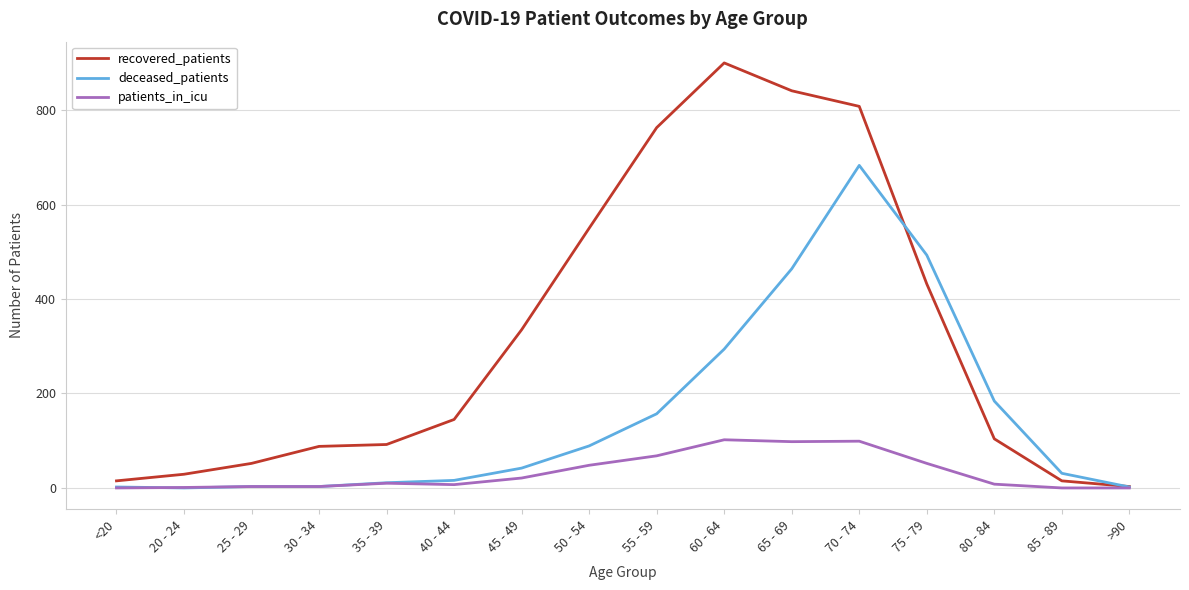

At which category is the sum across all series the highest?

70 - 74